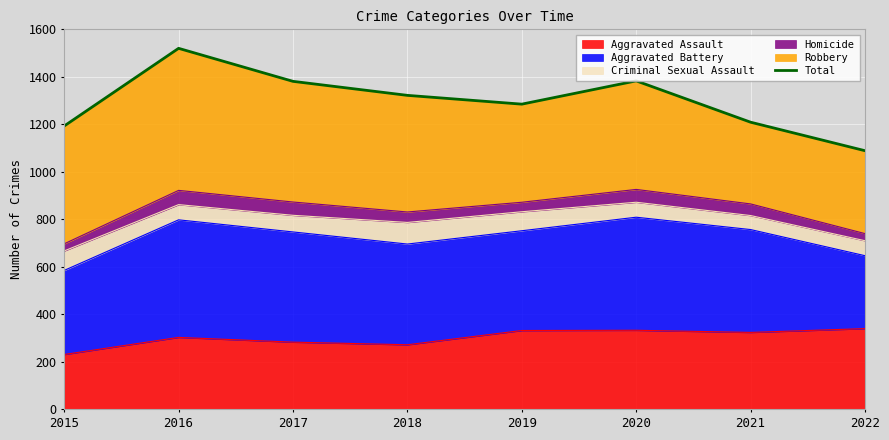

At which category does the data reach its first local valley?

2019